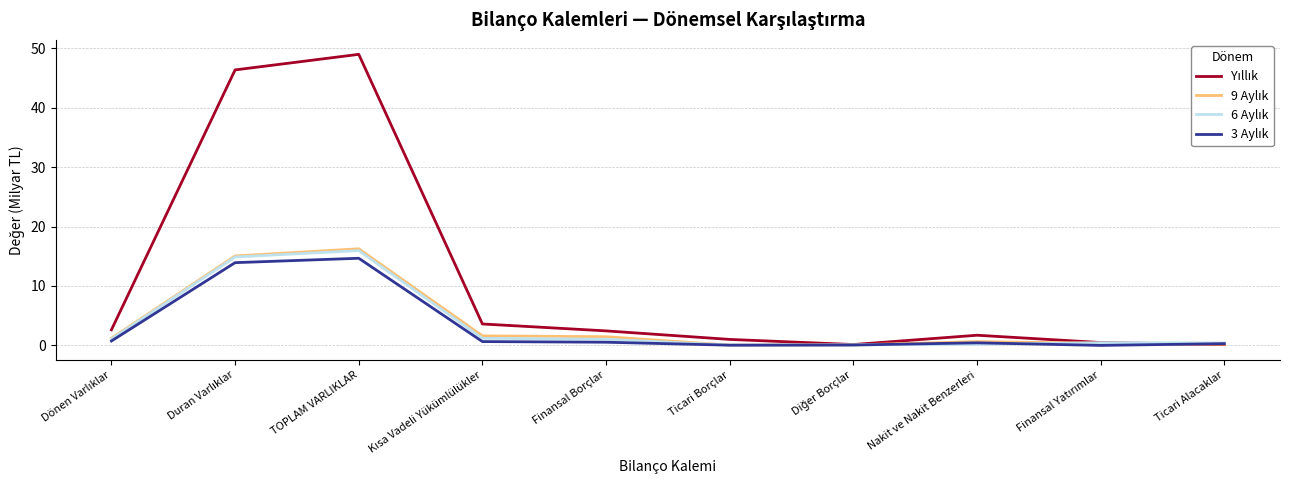

What is the greatest value displayed?

49.0